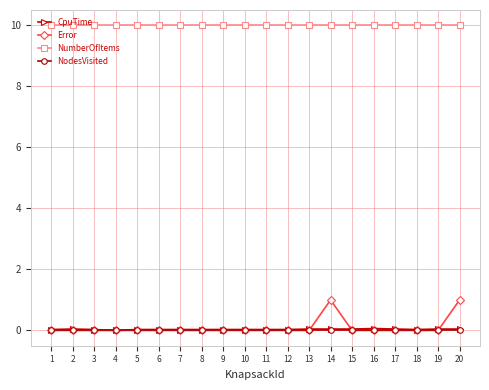

True or false: Error has a value of 0.4 at 11.

False